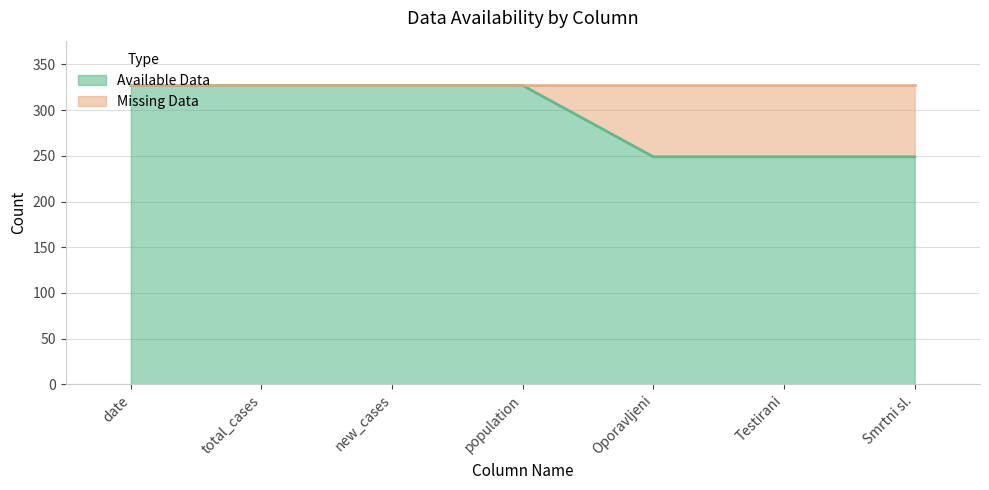

Reading left to right, what are all the values shown in this chart?

327	327	327	327	249	249	249